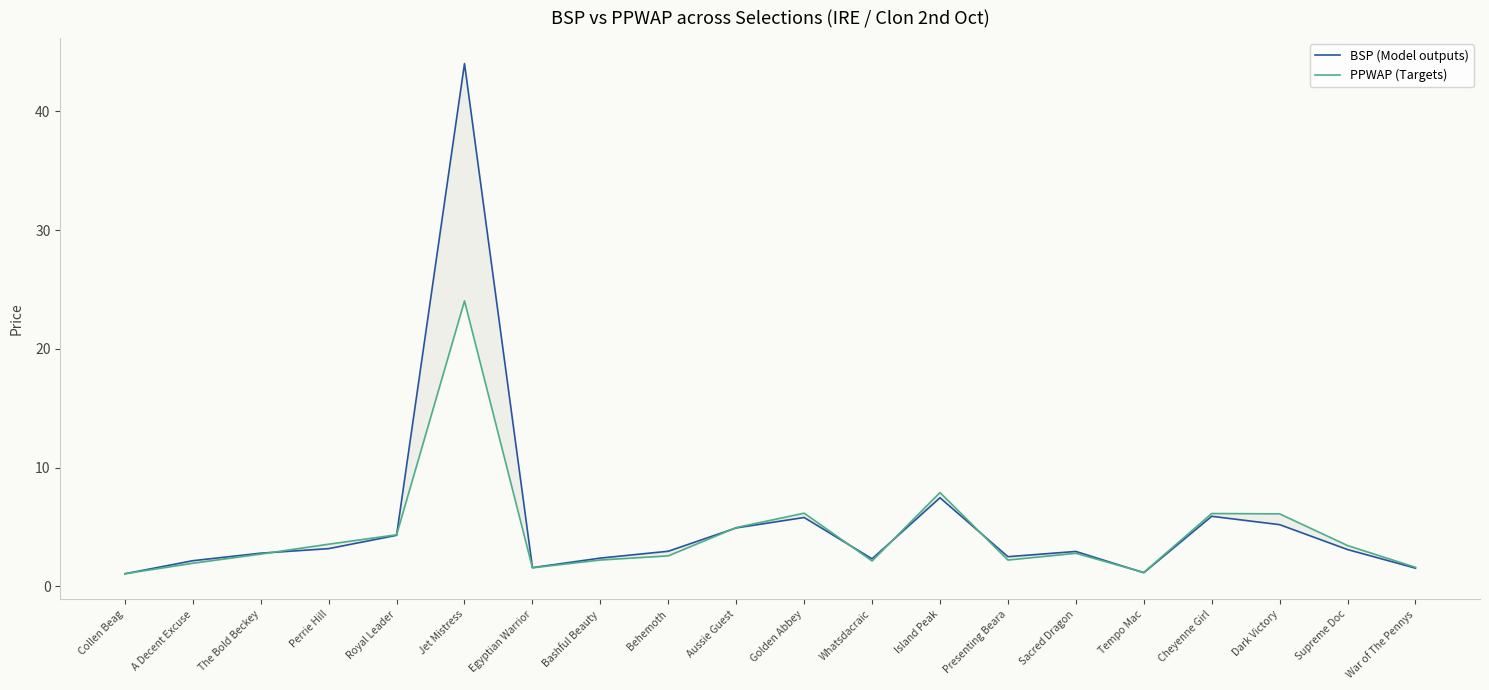

The BSP (Model outputs) series shows 2.8 at The Bold Beckey. True or false?

True